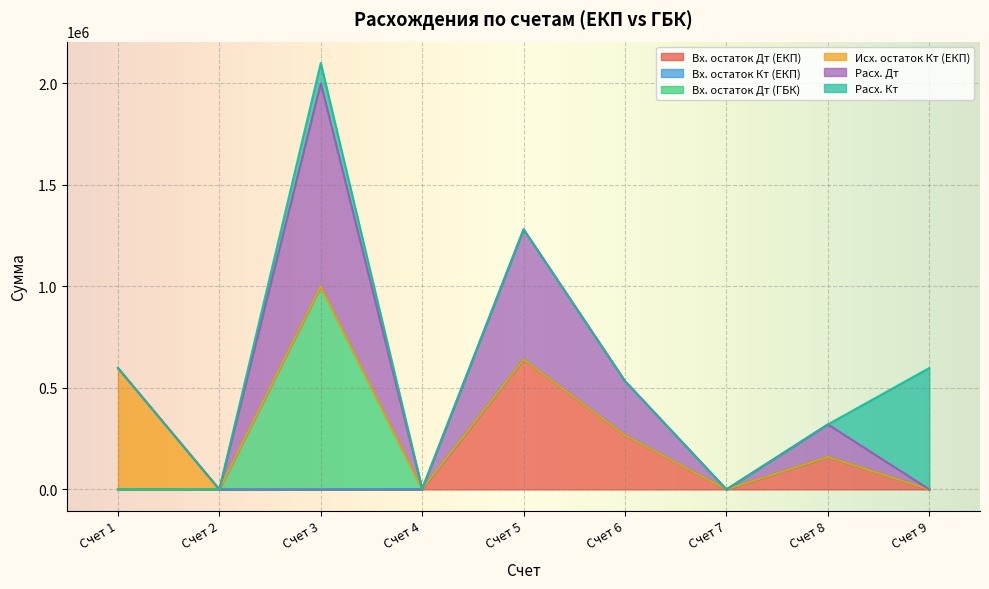

At which category is the sum across all series the highest?

Счет 3